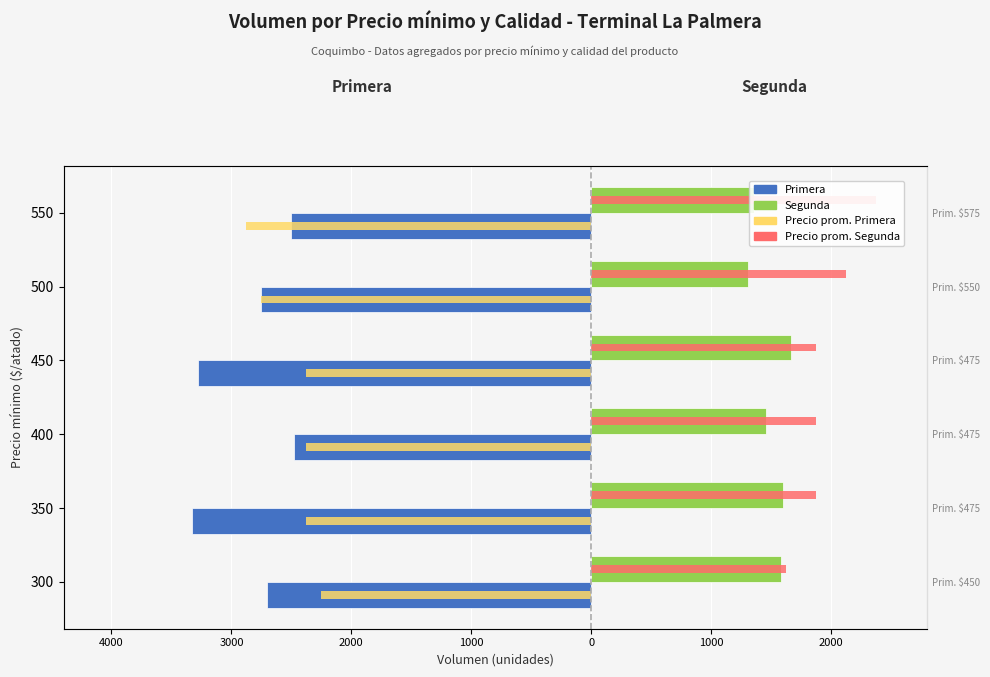

How many Precio prom. Segunda values are between 1875 and 2125?

4